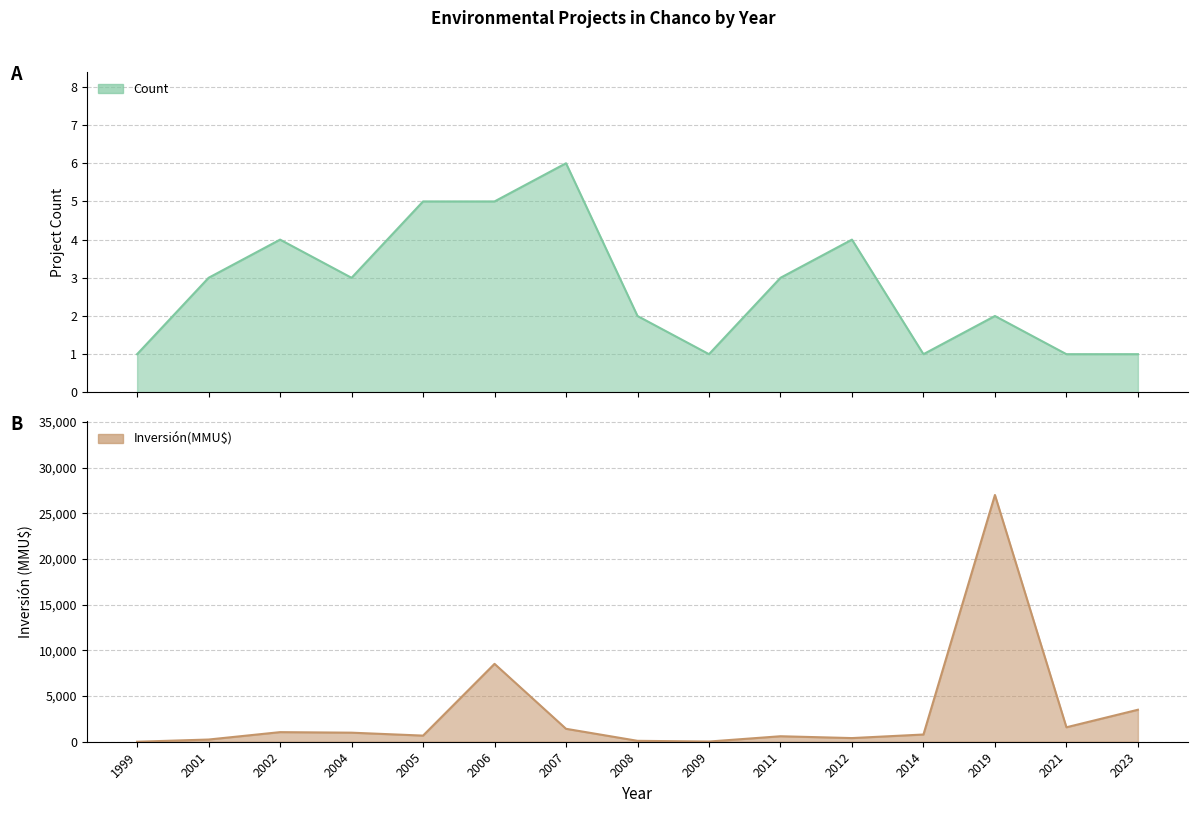

What is the value of the Inversión(MMU$) point at the 11th from the left?

400